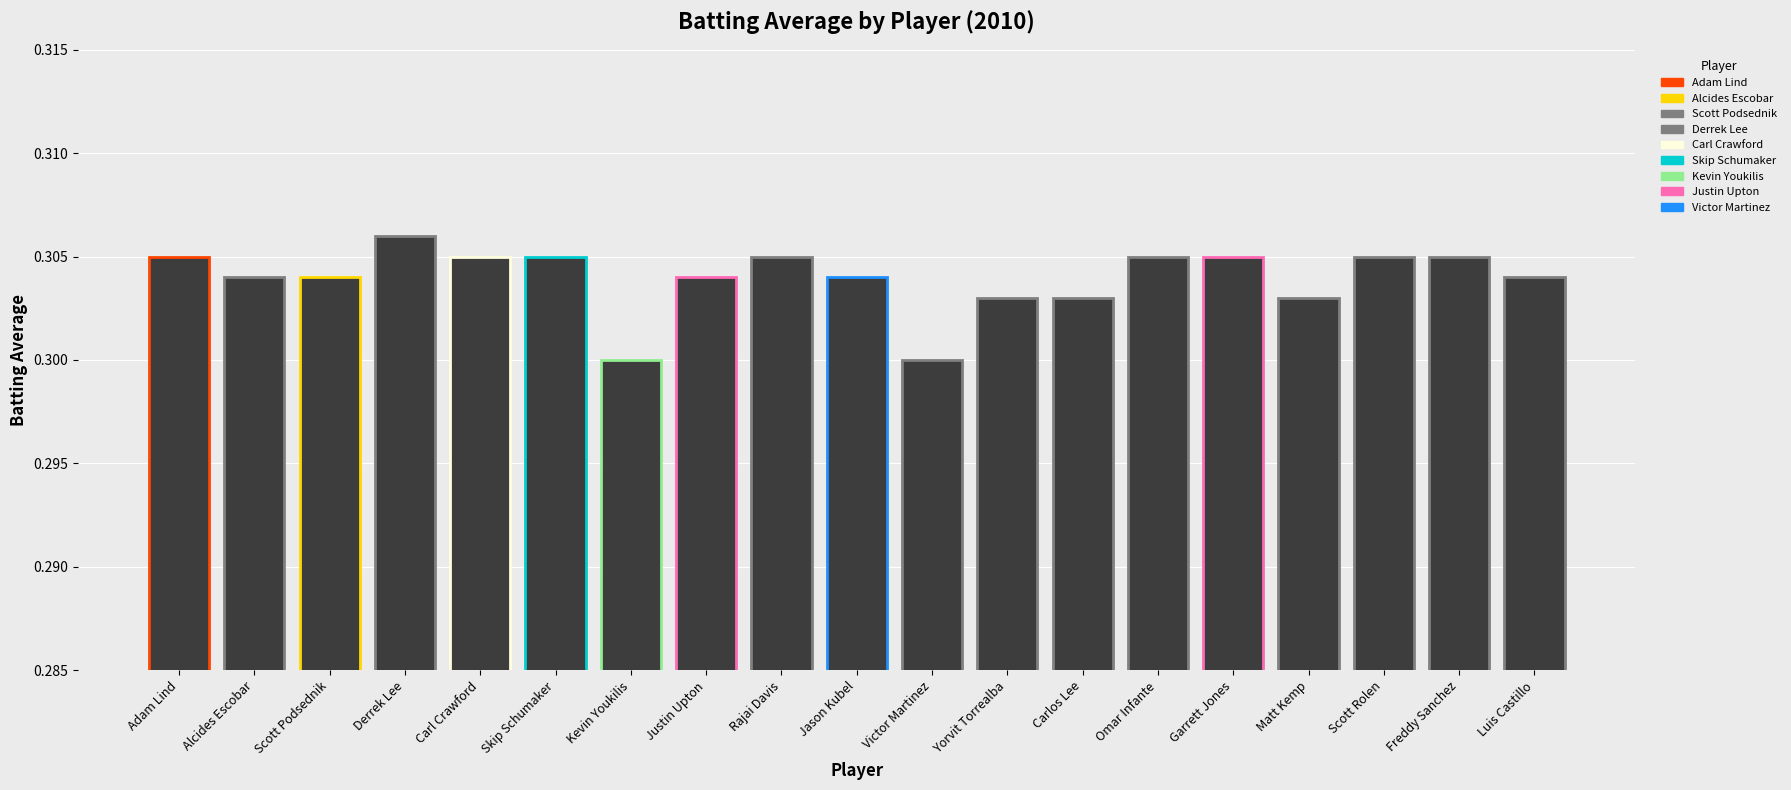

What is the sum of the values at Carl Crawford and Garrett Jones?

0.6